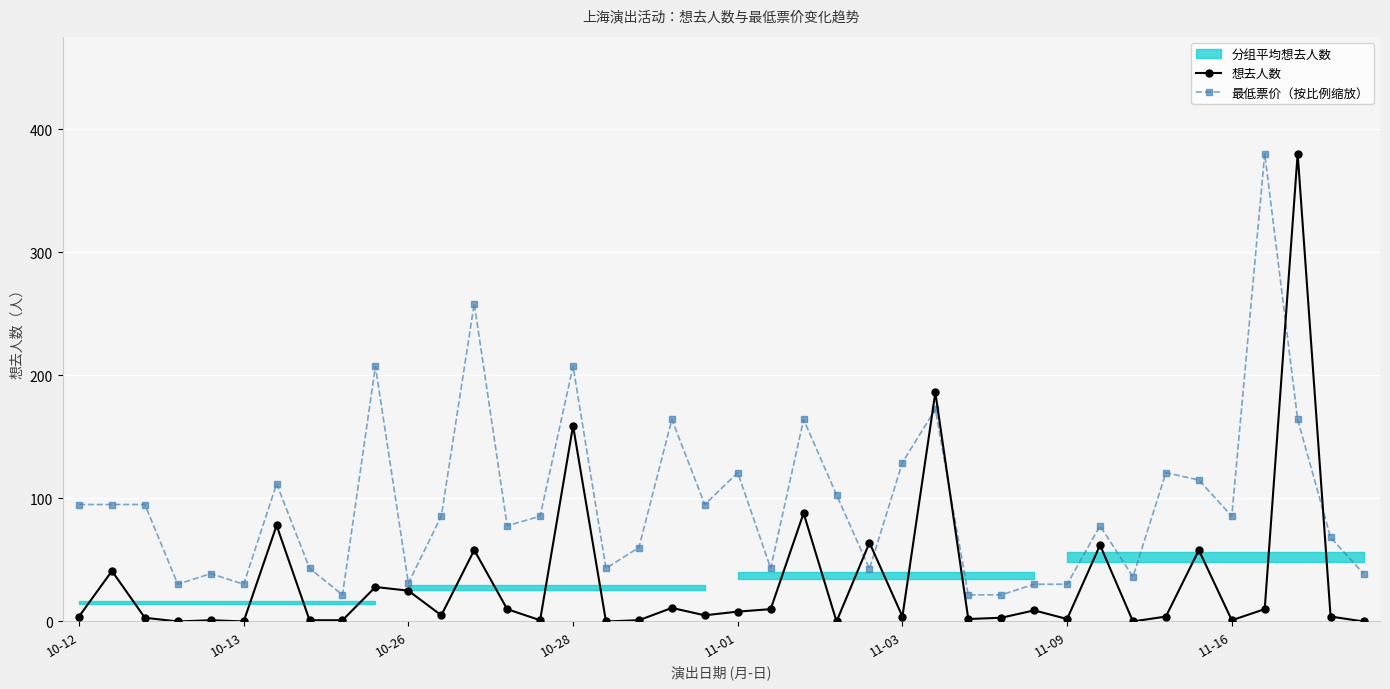

True or false: 想去人数 and 最低票价（按比例缩放） intersect in this chart.

True